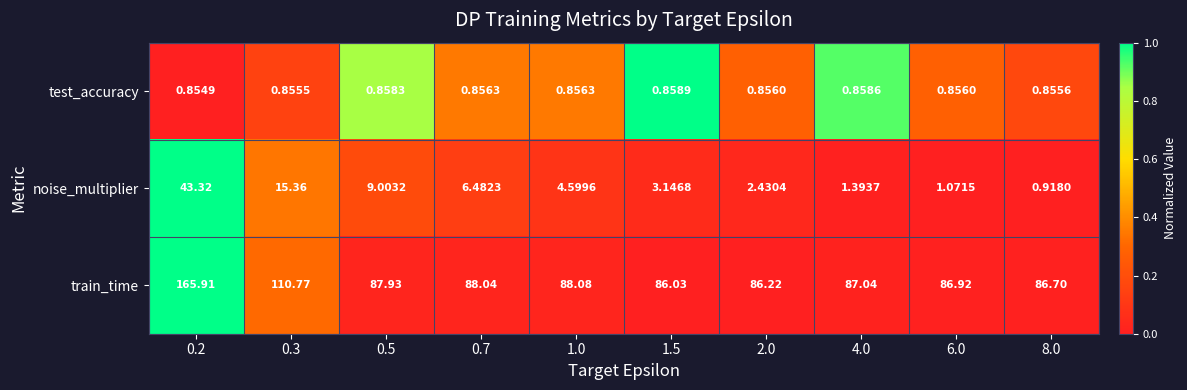

What is the total value across all series at 4.0?

89.3